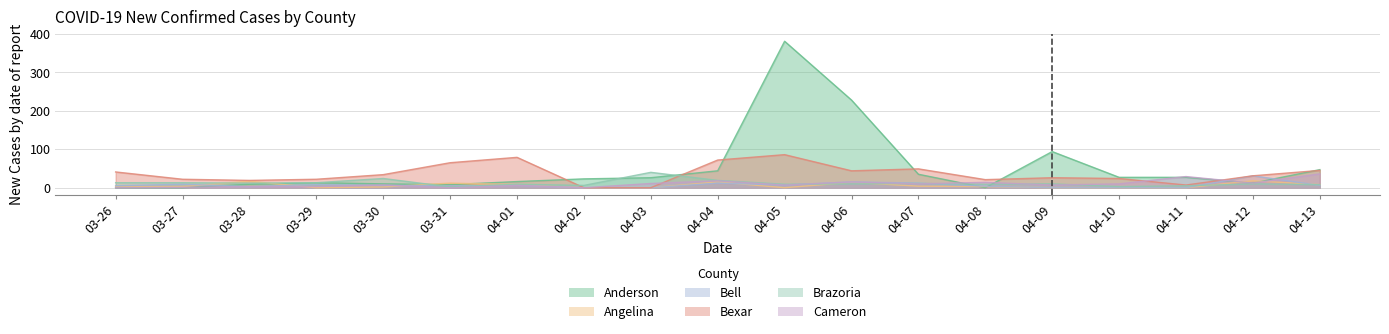

What is the label of the 19th point from the left?

04-13